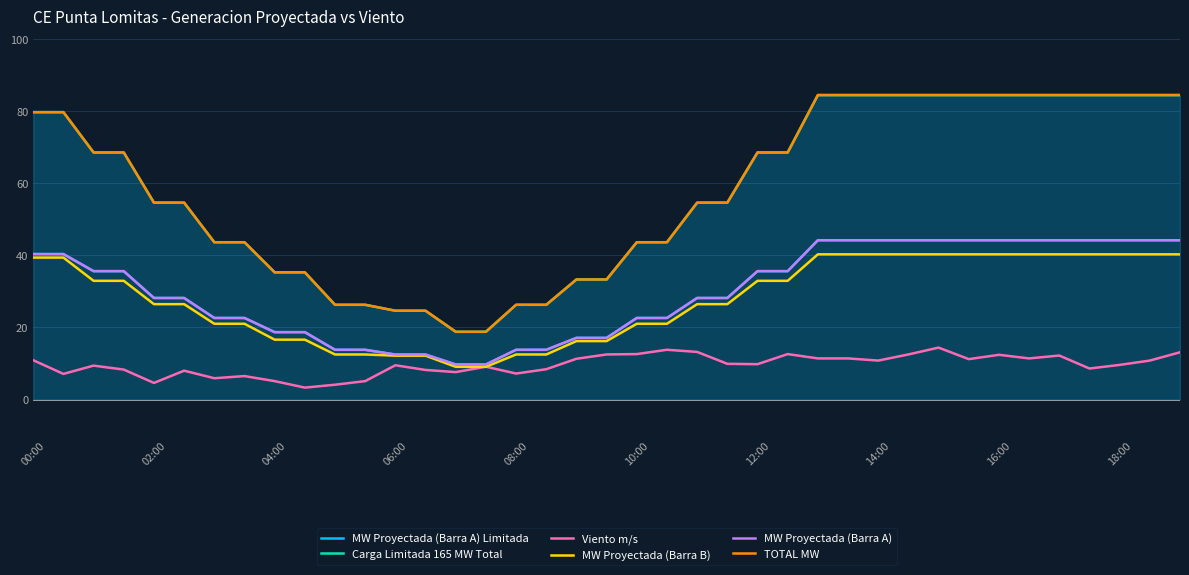

Count the number of data series in this chart.

6